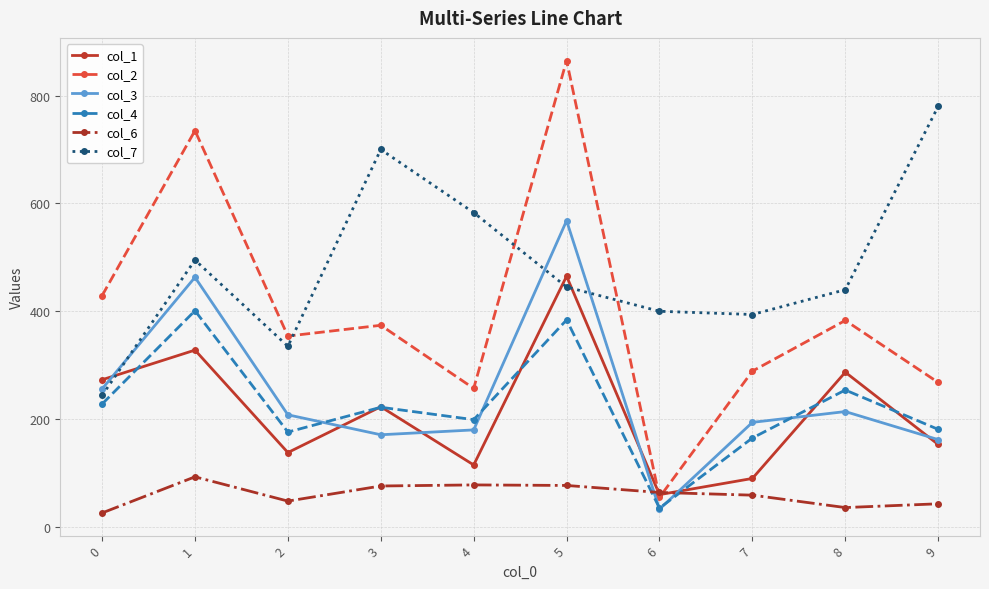

How many times do col_6 and col_3 cross each other?

2